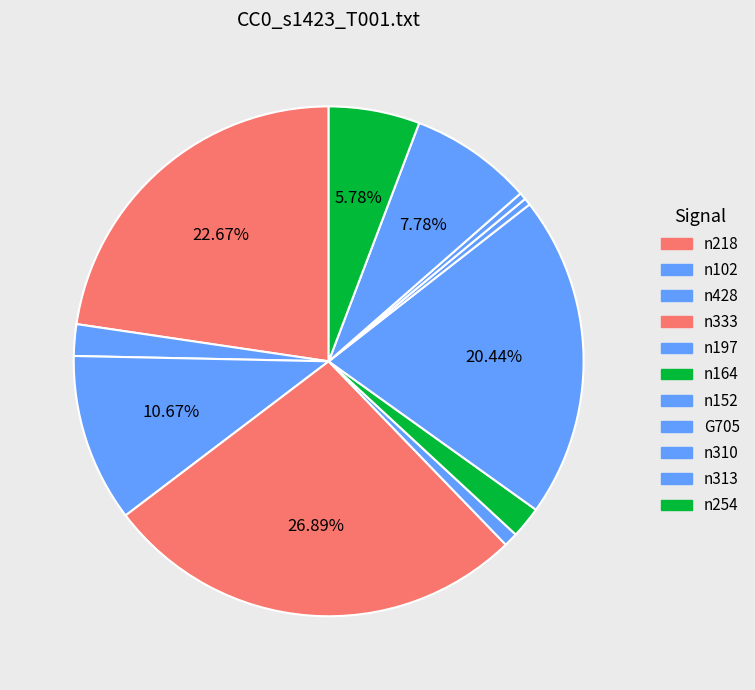

Does n428 account for over 50% of the chart?

No